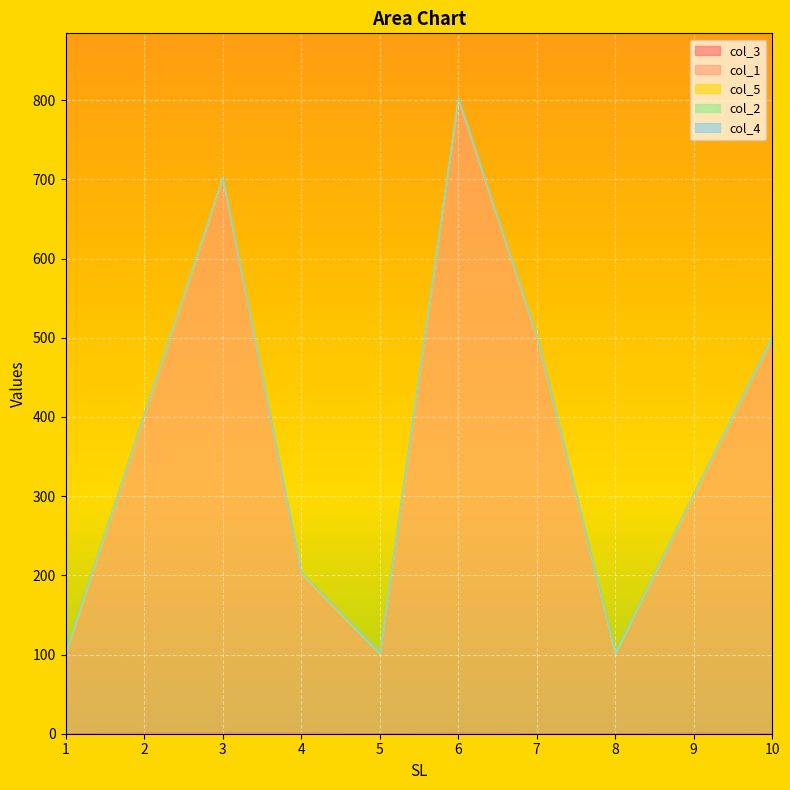

At which category is the sum across all series the highest?

6